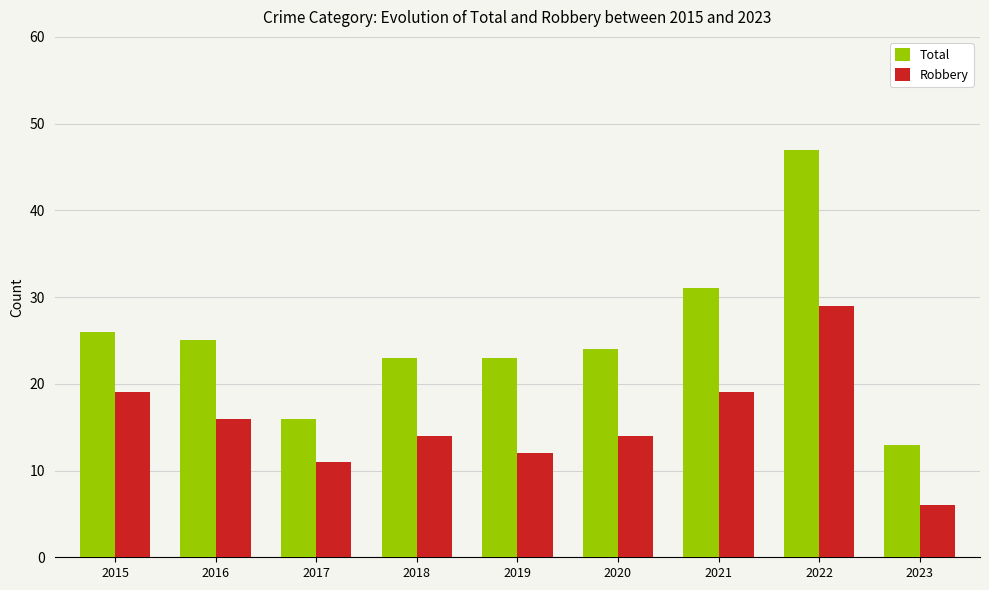

Where does the Robbery series first go above 14?

2015